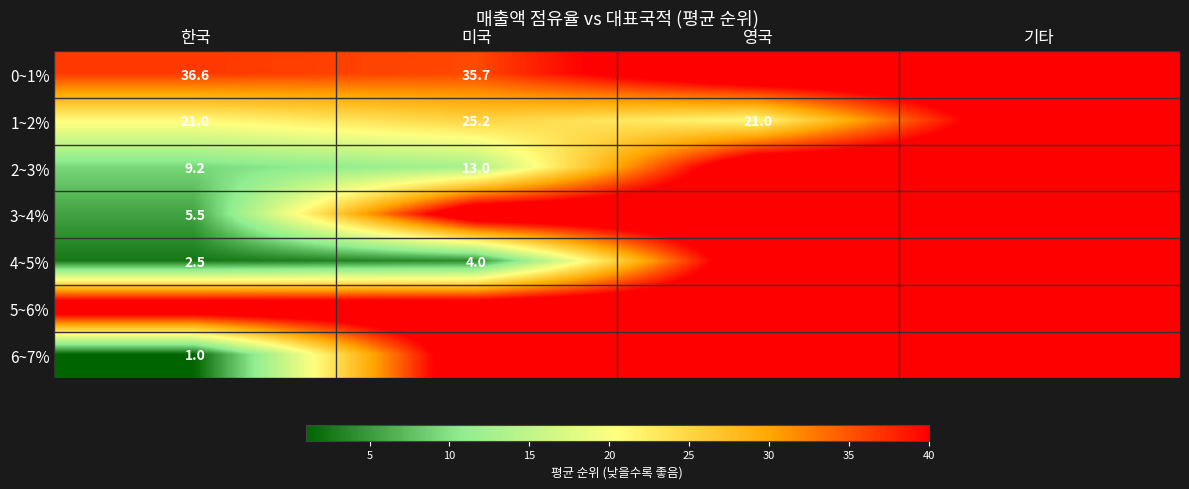

What is the difference between the 4~5% values at 미국 and 한국?

1.5